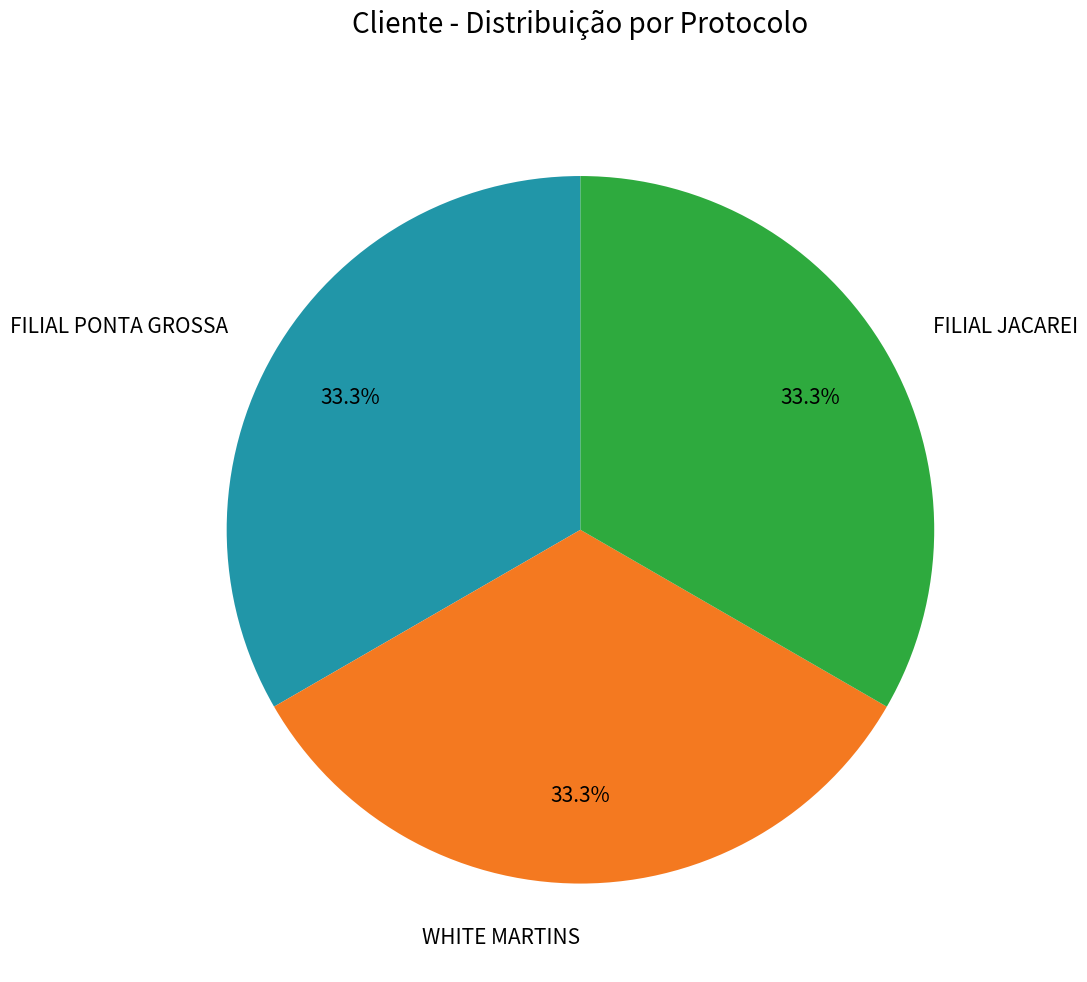

What percentage do FILIAL PONTA GROSSA and FILIAL JACAREI together represent?

66.7%